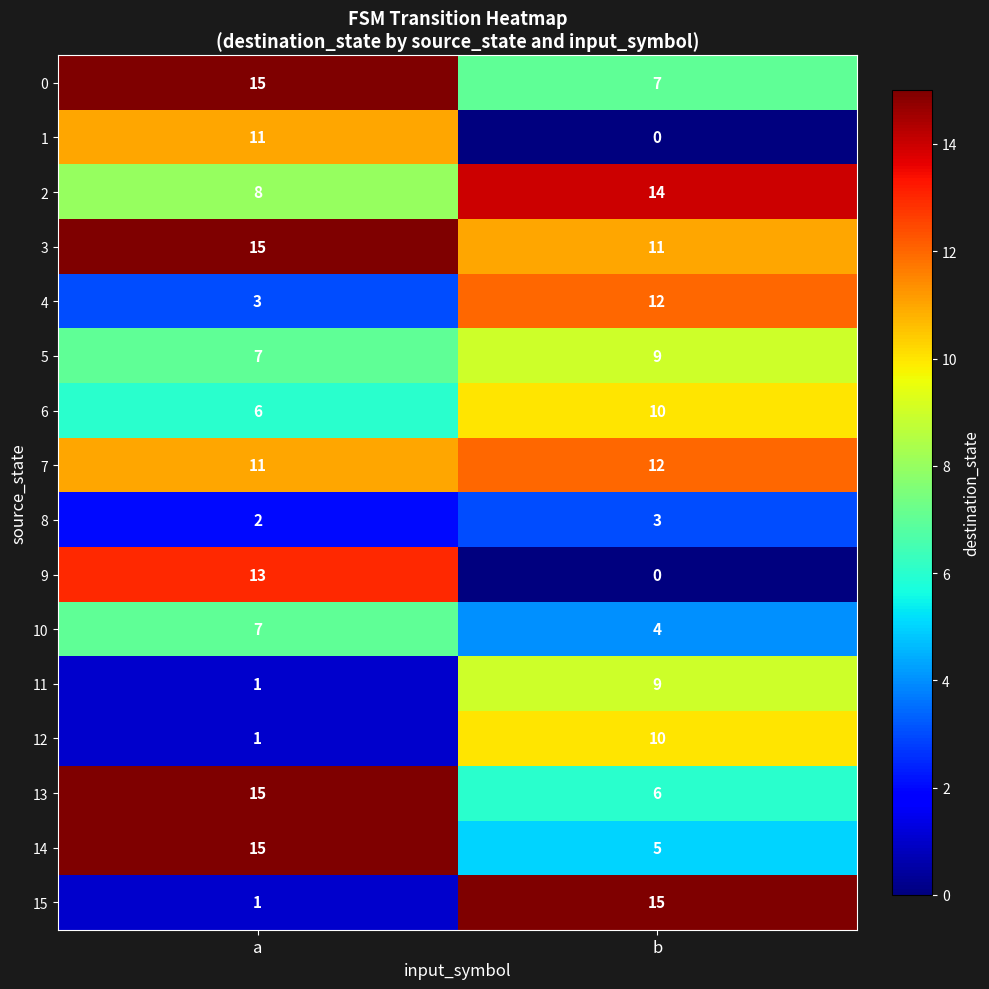

How many distinct data groups are displayed?

16